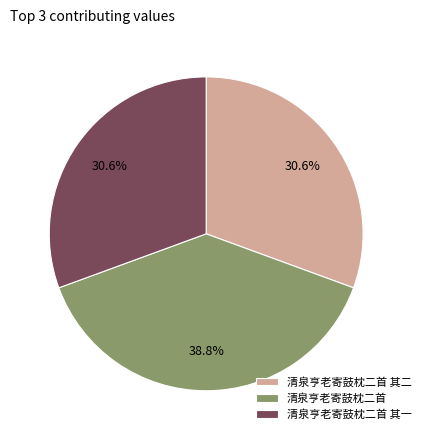

Is there any slice that represents more than half of the pie?

No